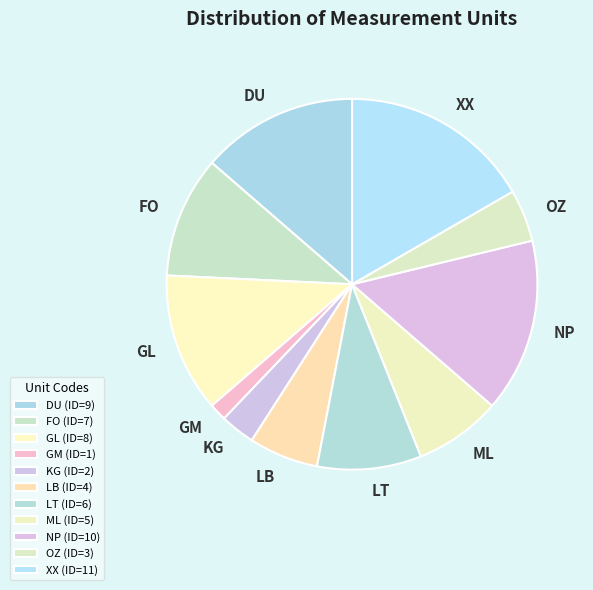

Does any single category account for the majority?

No